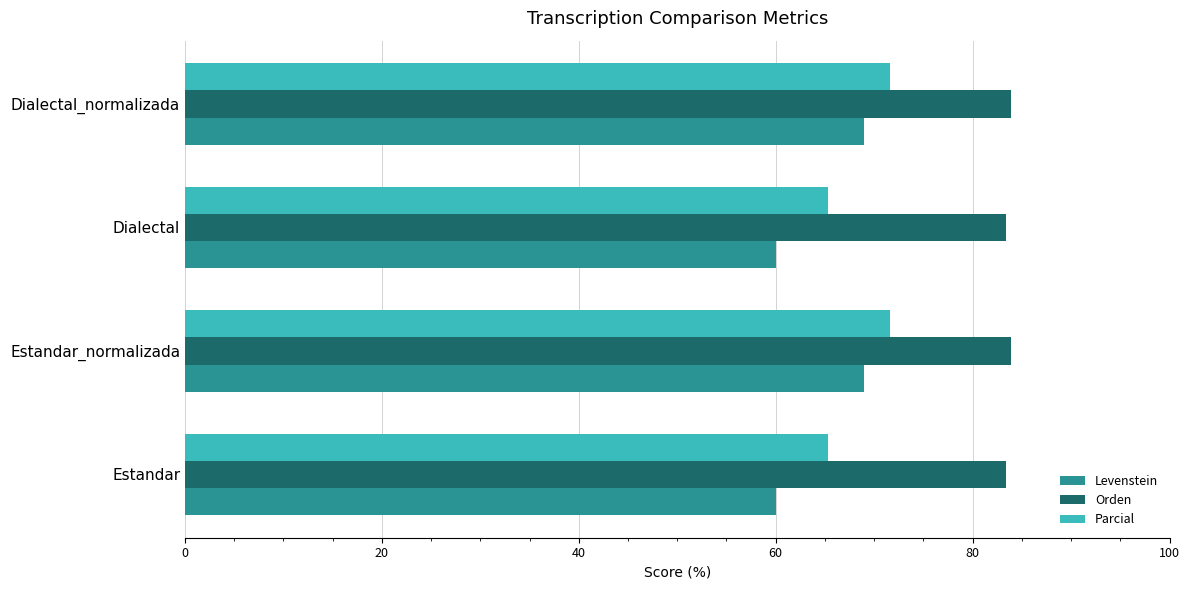

What is the total value across all series at Dialectal_normalizada?

224.4